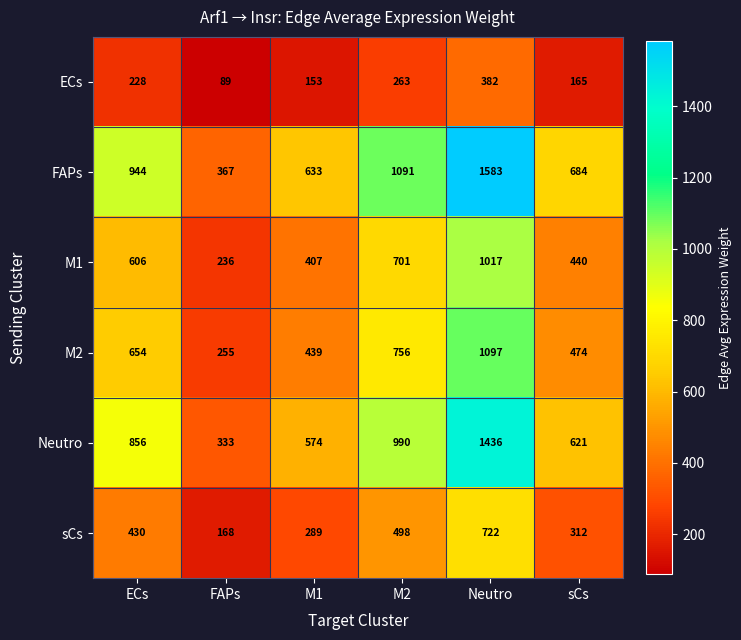

What is the difference between the highest and lowest values at Neutro?

1201